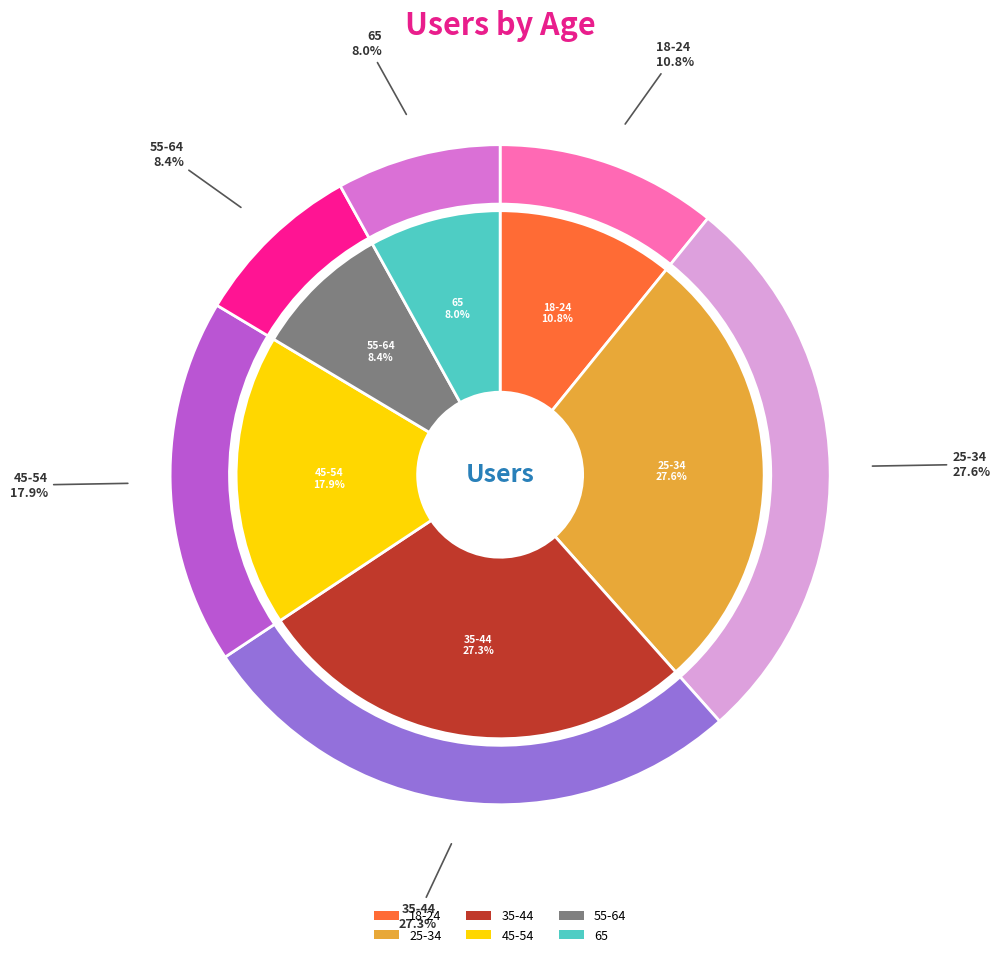

What is the ratio of the value at 55-64 to the value at 18-24?

0.8